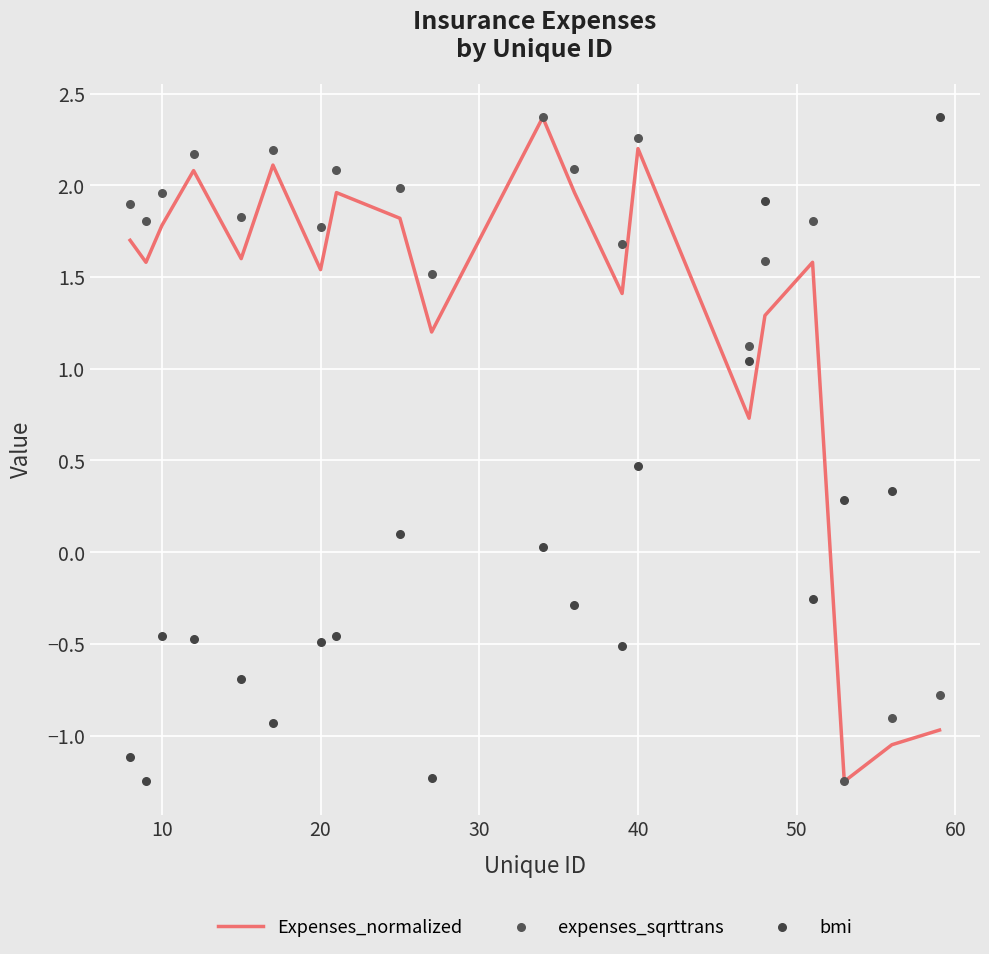

What are all the series names shown in the legend?

Expenses_normalized, expenses_sqrttrans, bmi